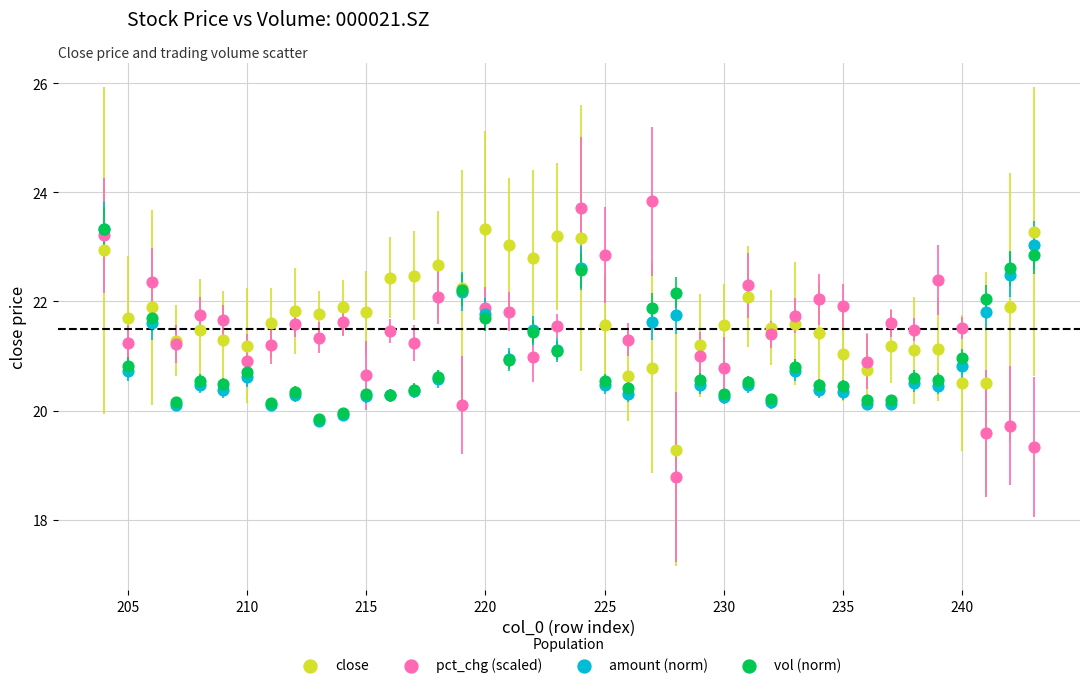

Which series contains the highest Y value?

pct_chg (scaled)